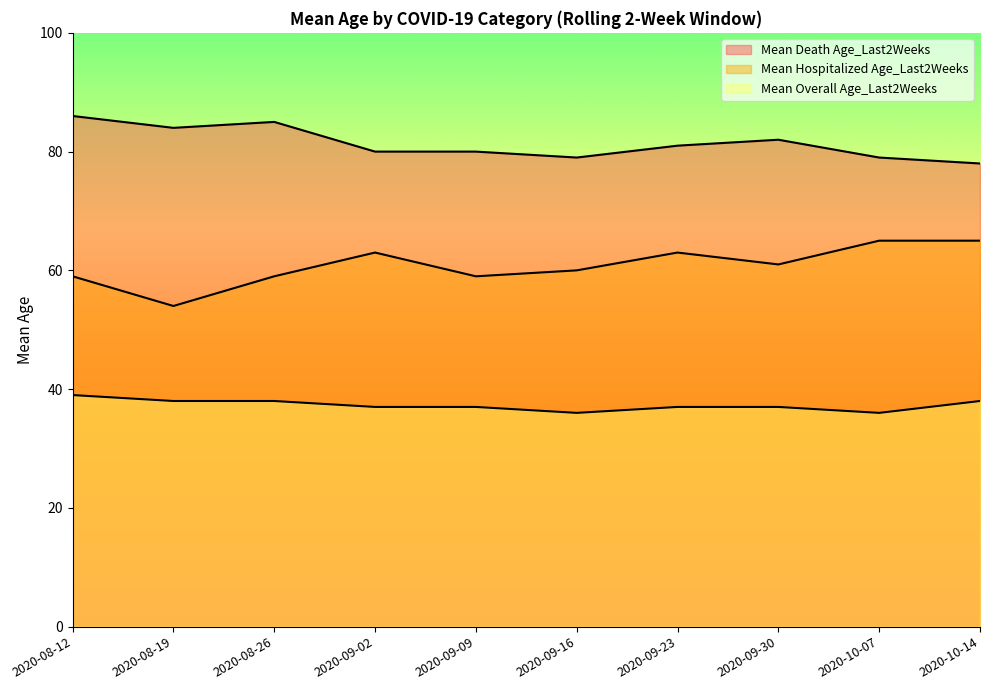

What is the lowest value of the Mean Overall Age_Last2Weeks series?

36